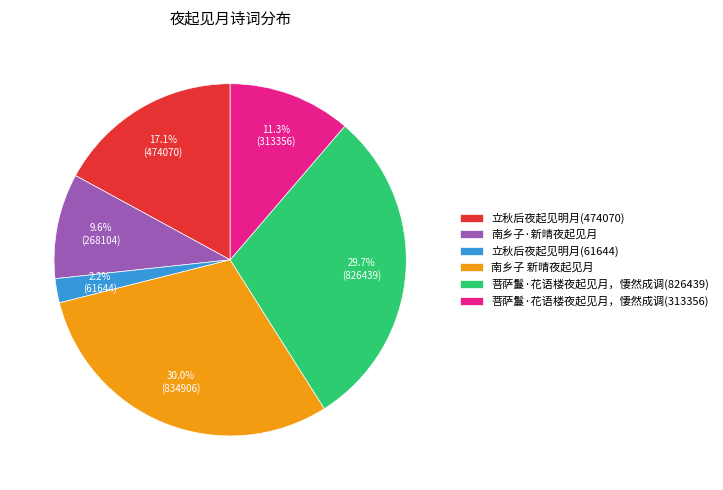

How many slices are in this pie chart?

6